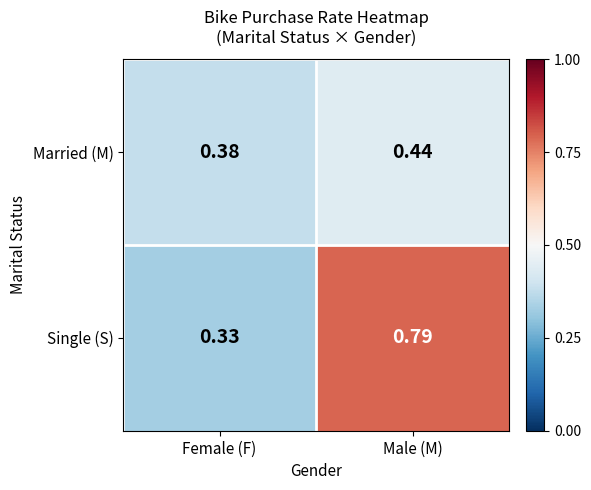

At which label does Married (M) reach its peak?

Male (M)